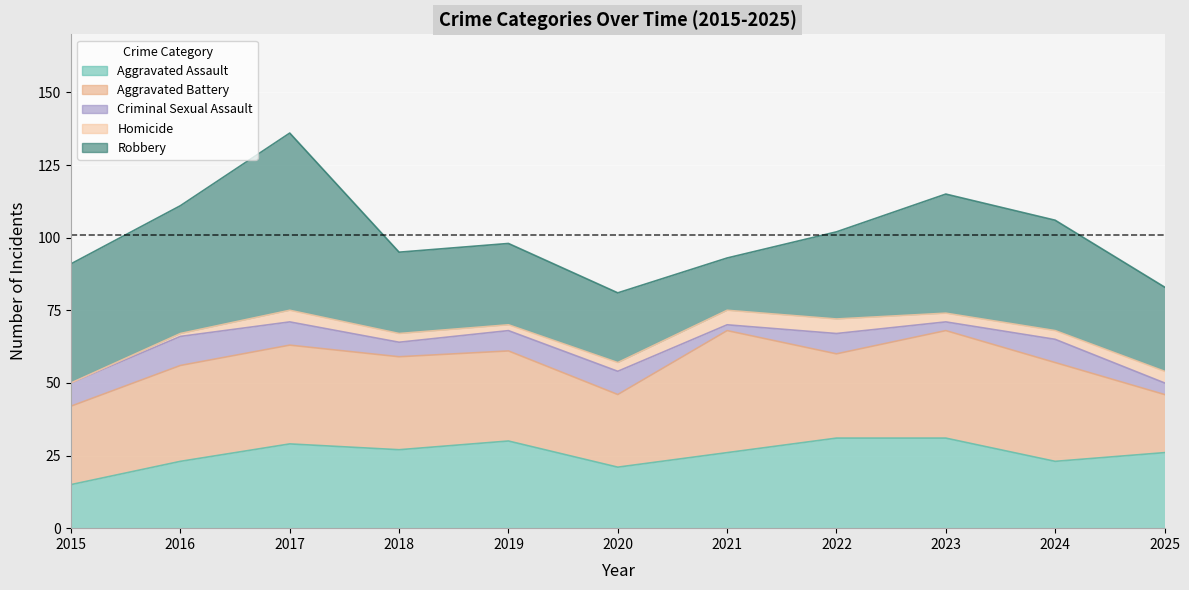

At which label does Aggravated Assault first exceed 26?

2017